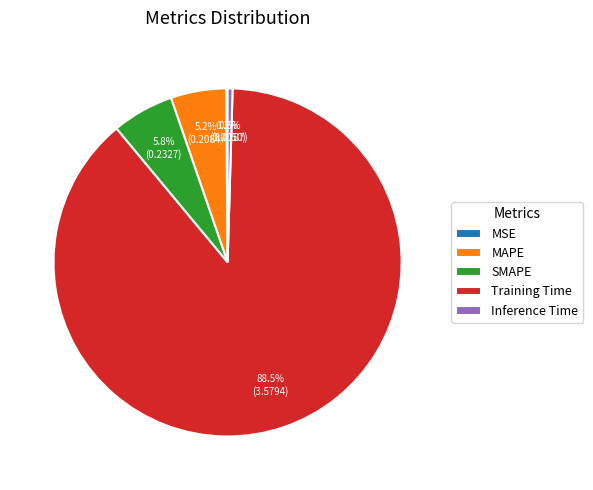

Which category accounts for the majority?

Training Time